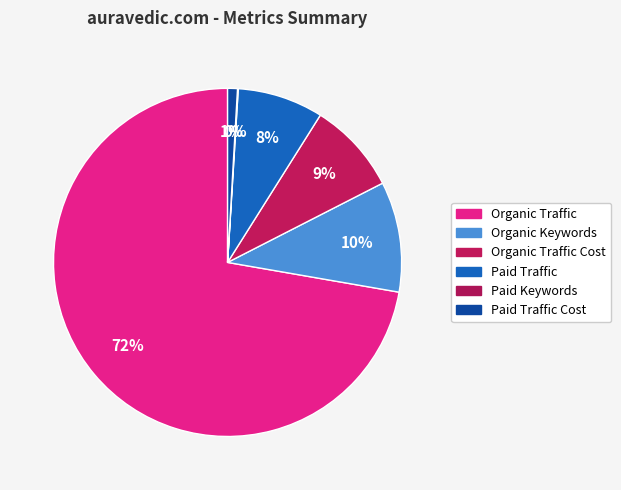

How many segments does this pie chart have?

6